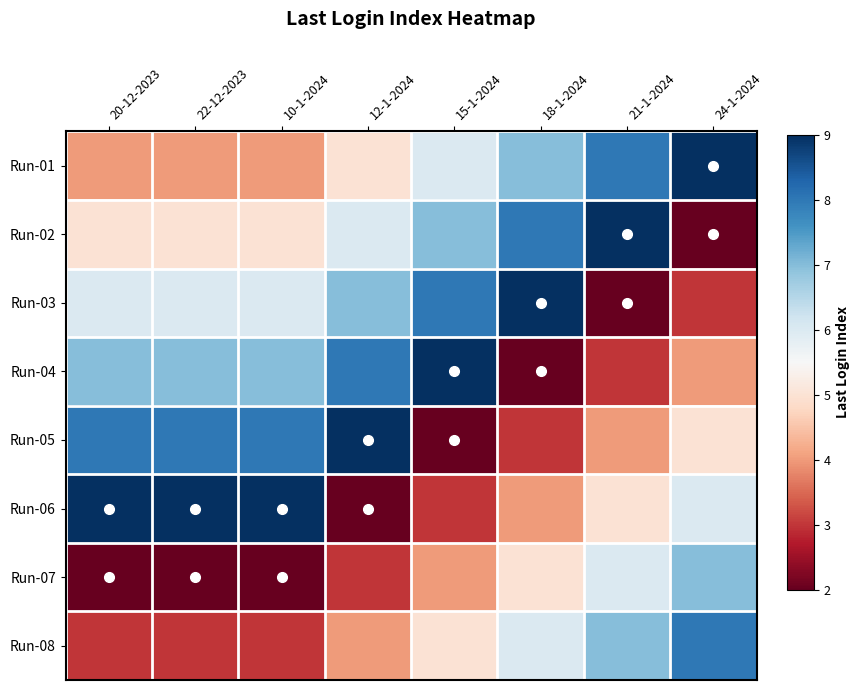

What is the greatest value displayed?

9